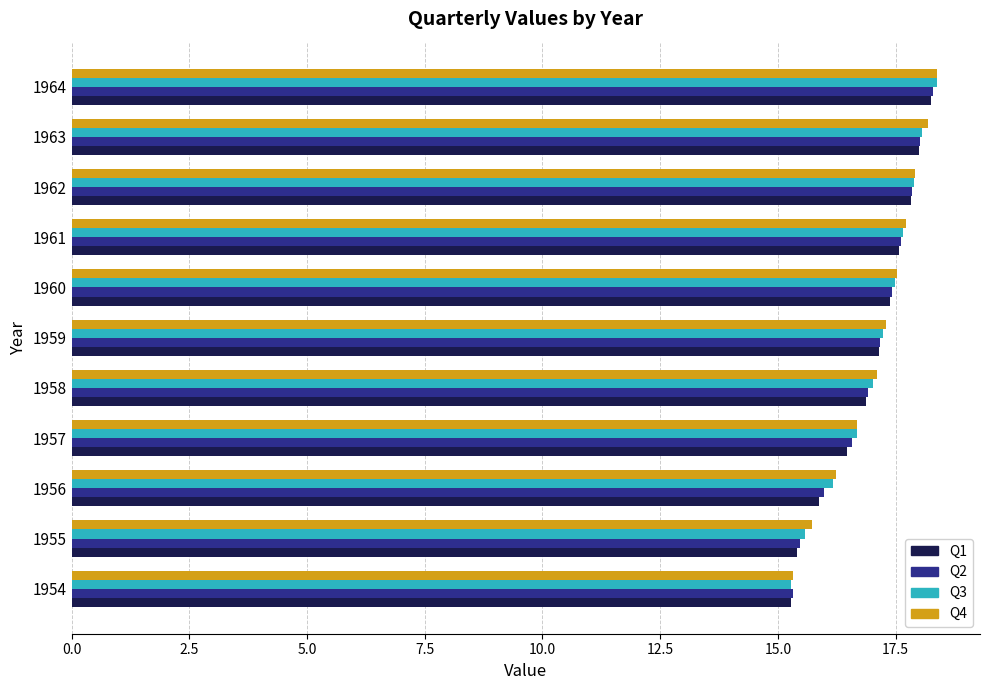

Which series changed the most between 1956 and 1959?

Q1